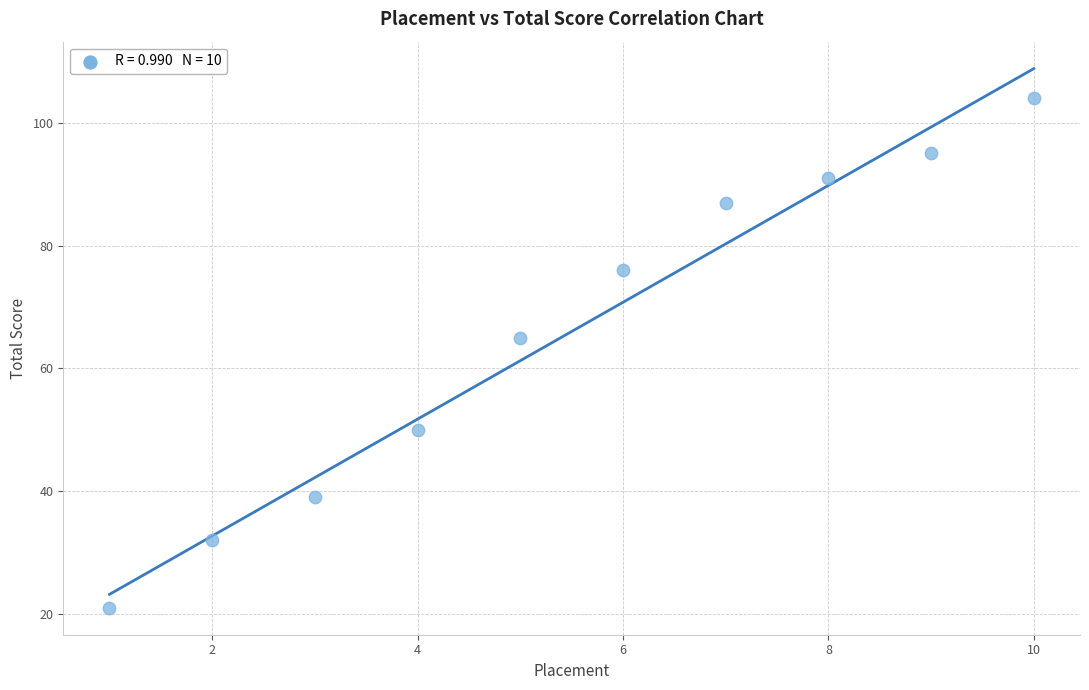

What Y value in the scatter plot is closest to 62?

65